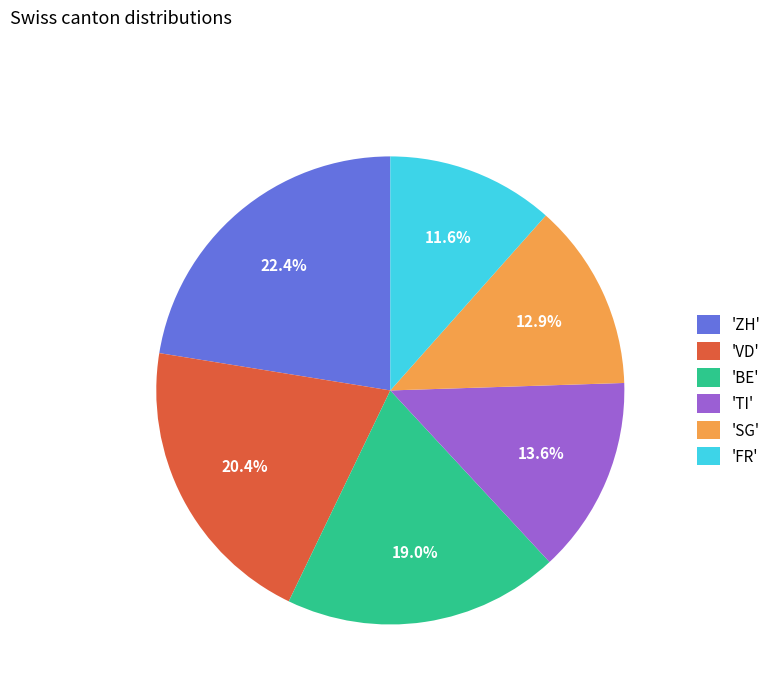

What is the largest slice in the pie chart?

'ZH'